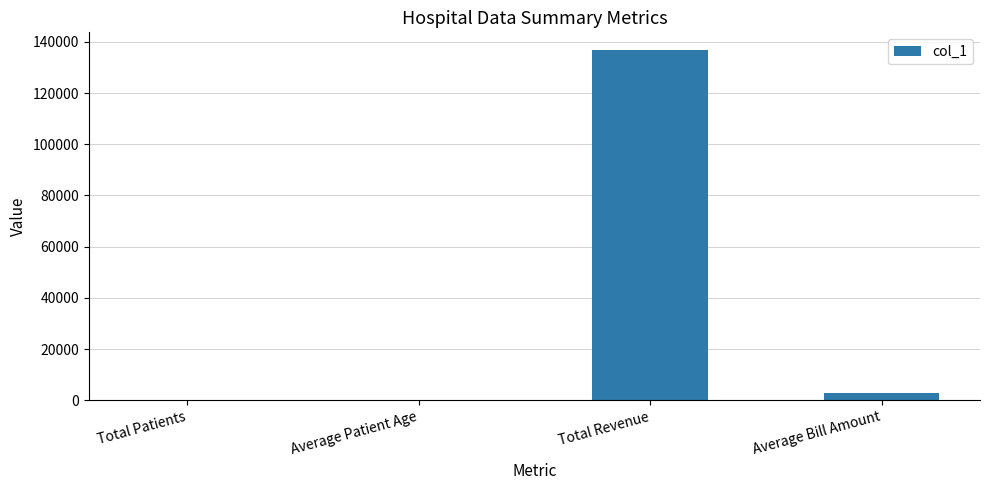

Which category has the highest value across all series?

Total Revenue